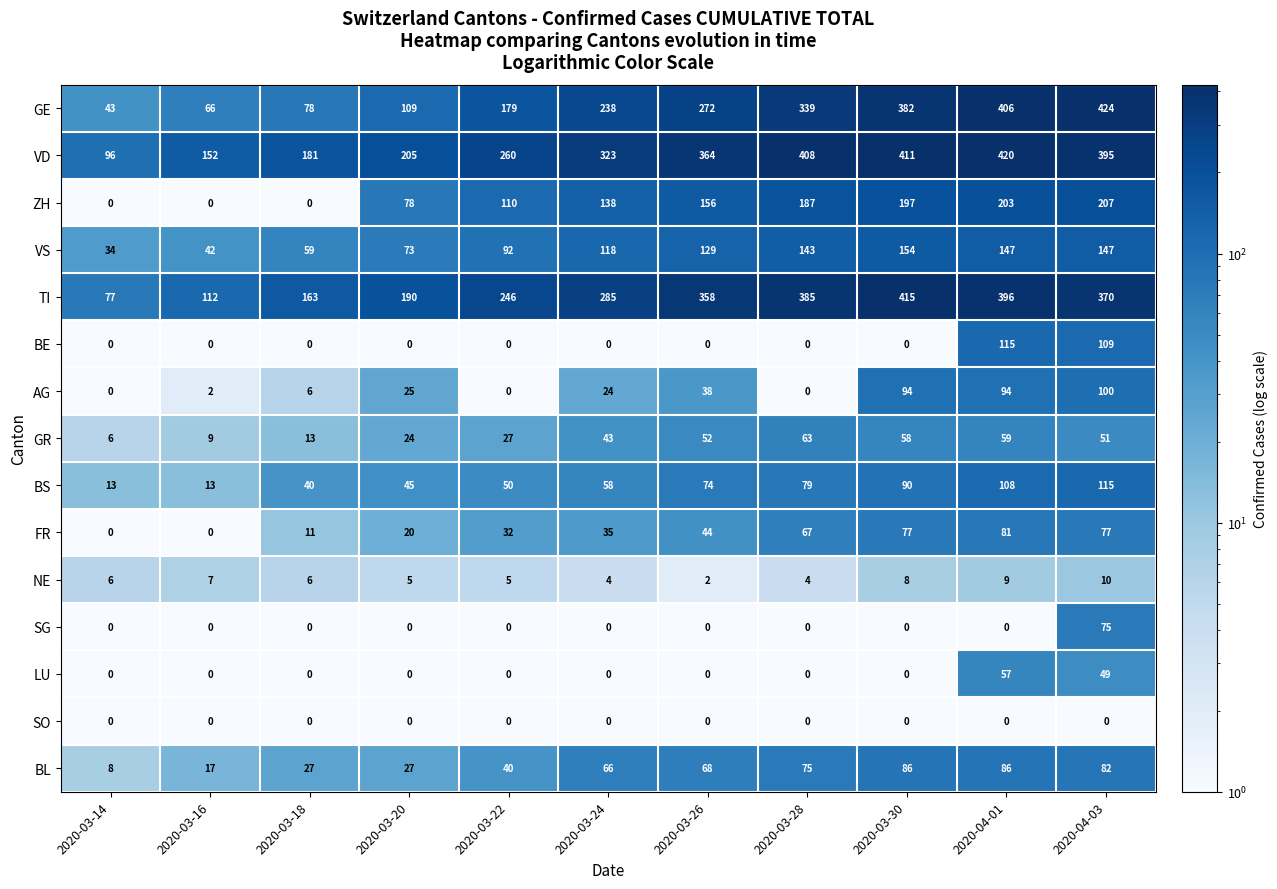

Which series has the widest spread of values?

GE